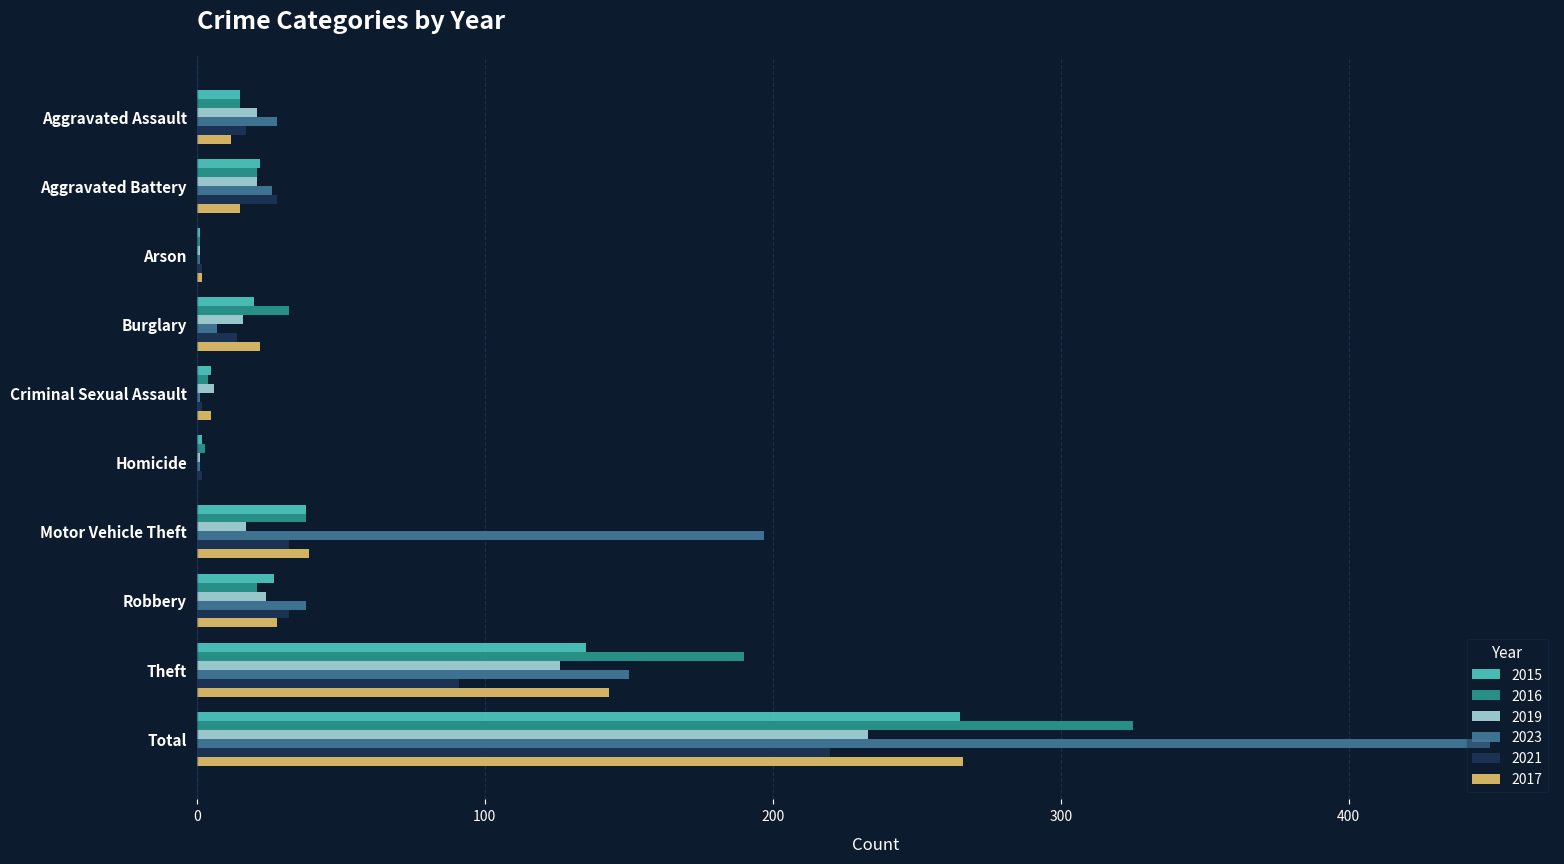

How many distinct data groups are displayed?

6